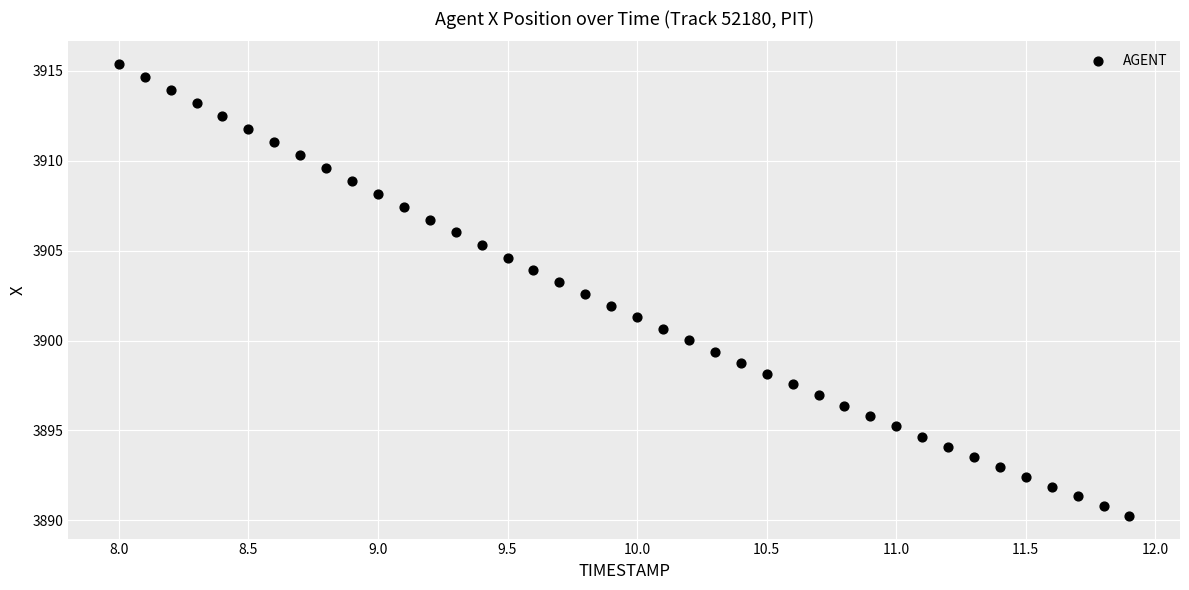

What is the range of X values (max minus min)?

3.9